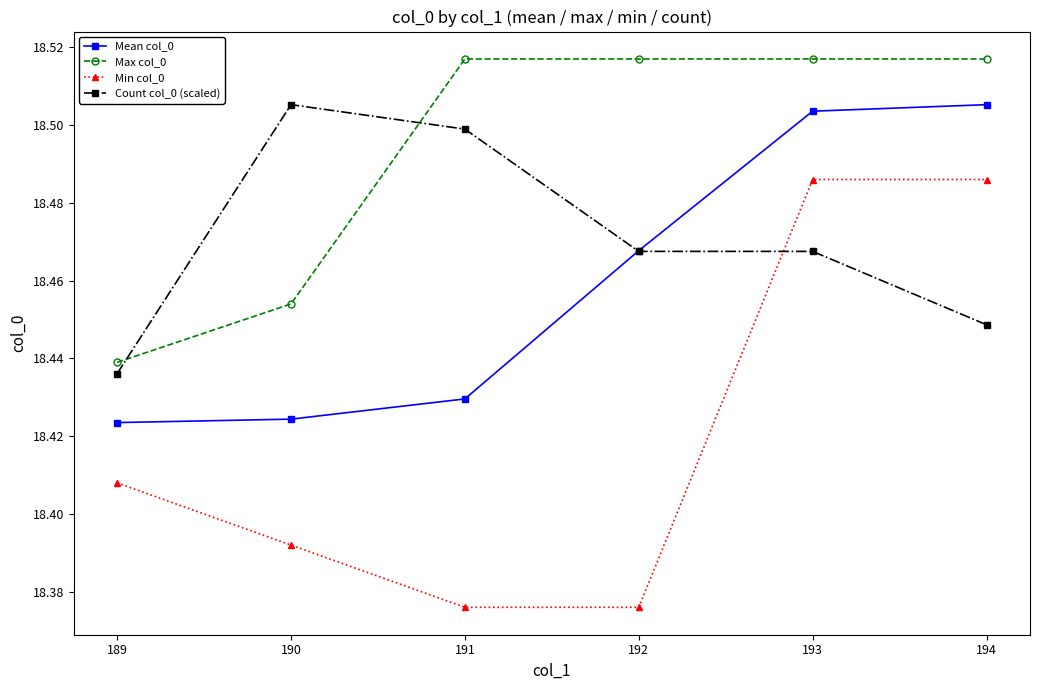

How many lines are shown in the chart?

4